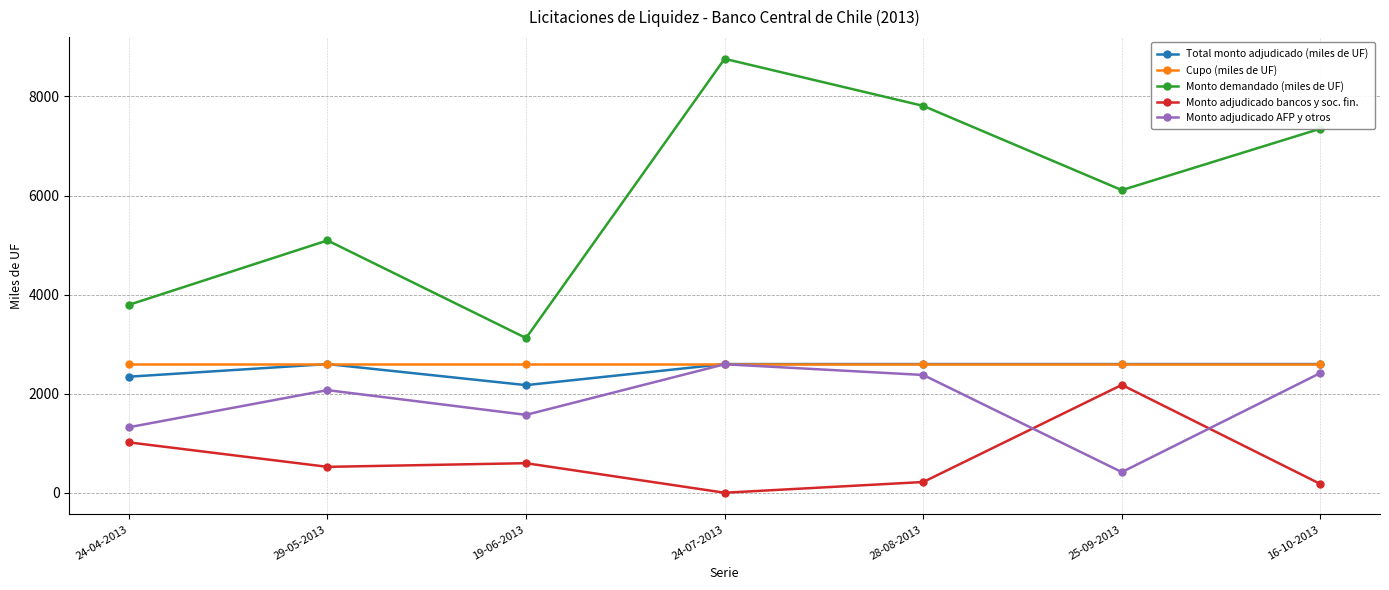

Which series changed the most between 24-04-2013 and 24-07-2013?

Monto demandado (miles de UF)